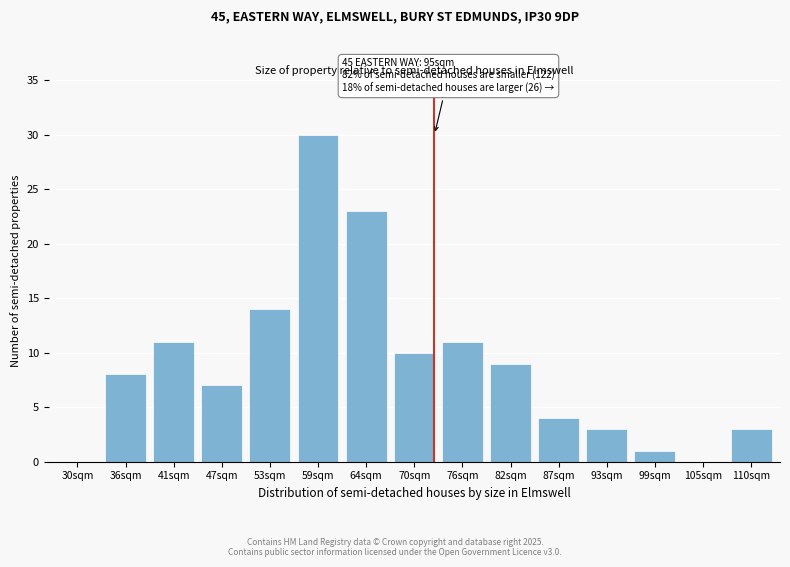

Reading right to left, what are all the values shown in this chart?

110sqm=3	105sqm=0	99sqm=1	93sqm=3	87sqm=4	82sqm=9	76sqm=11	70sqm=10	64sqm=23	59sqm=30	53sqm=14	47sqm=7	41sqm=11	36sqm=8	30sqm=0